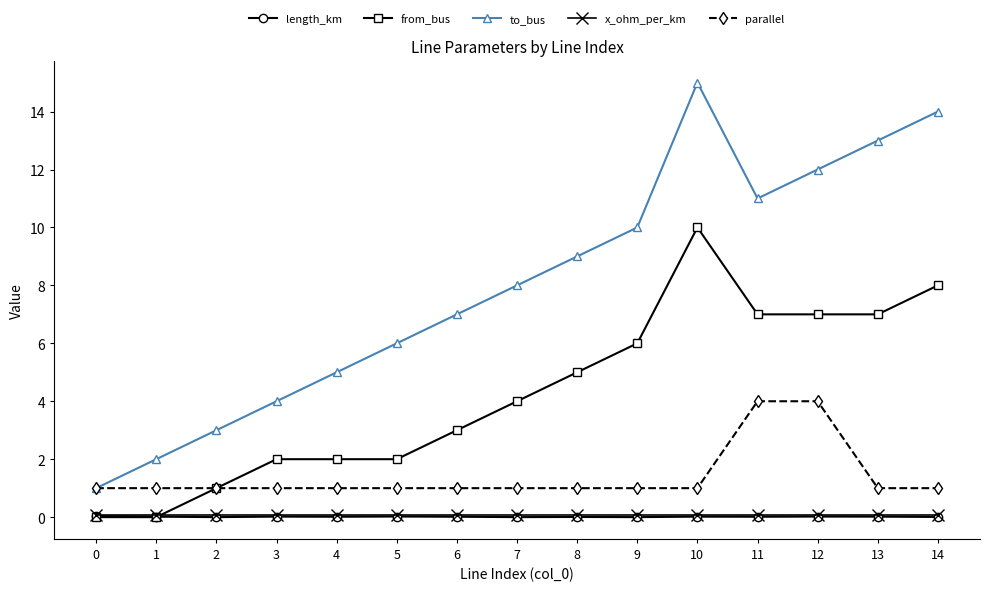

What is the value of the to_bus point at the 4th from the left?

4.0